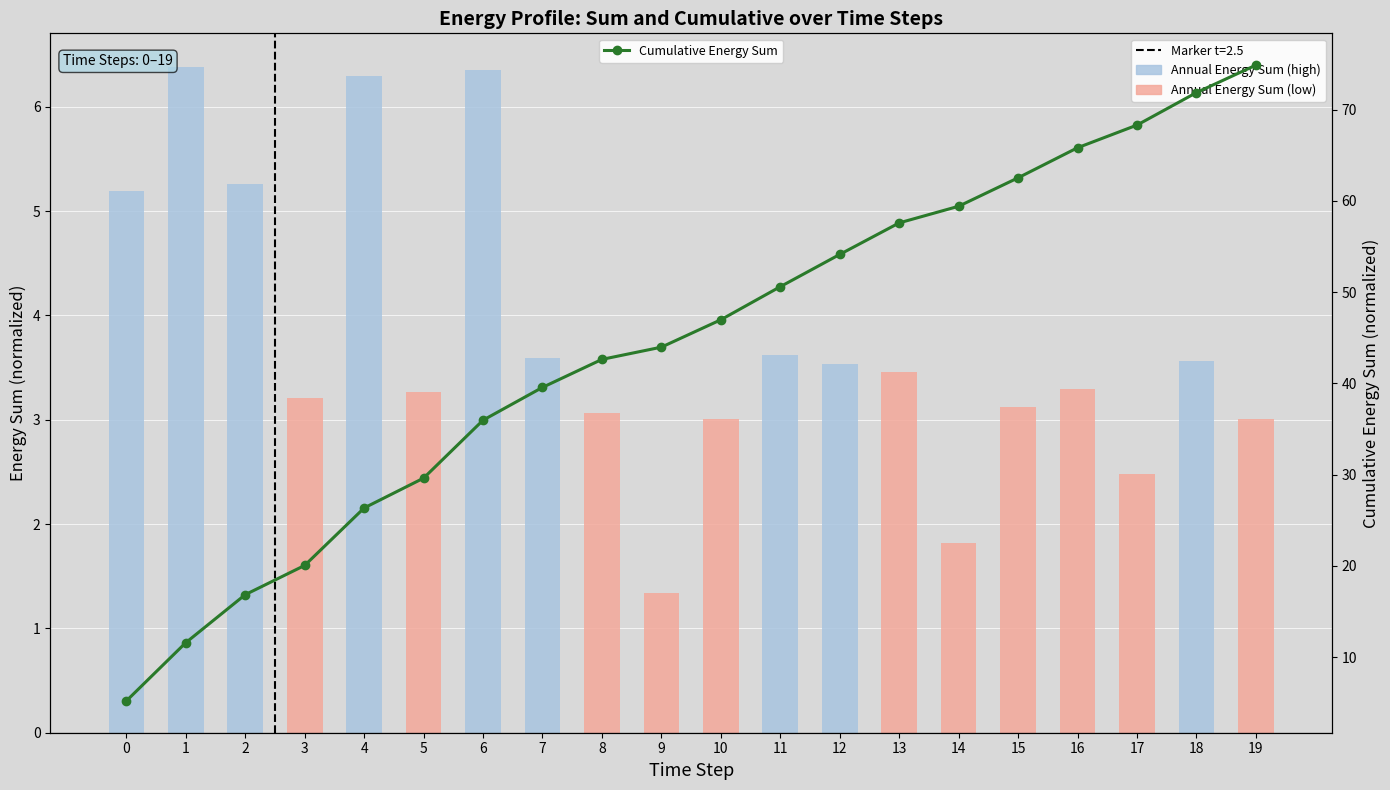

Where is Cumulative Energy Sum nearest to the value 40?

7